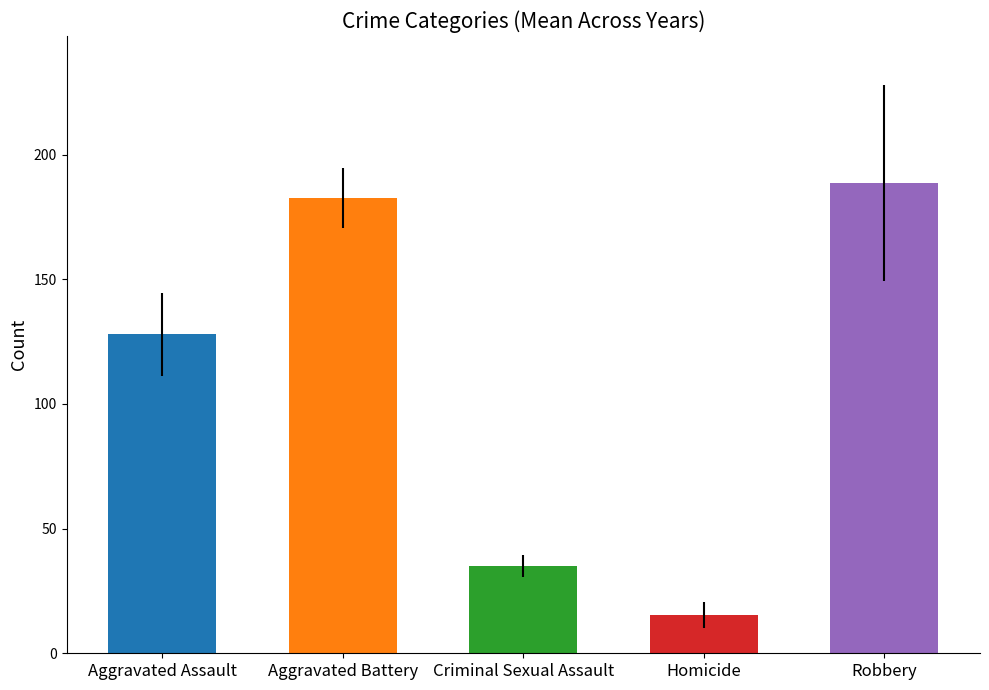

Which series has the widest spread of values?

Robbery